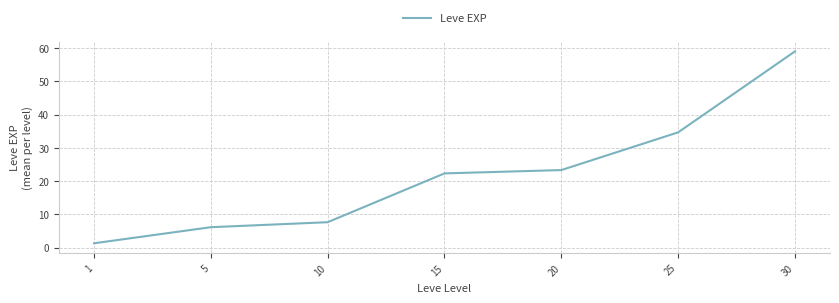

What is the difference between the maximum and minimum values?

57.7